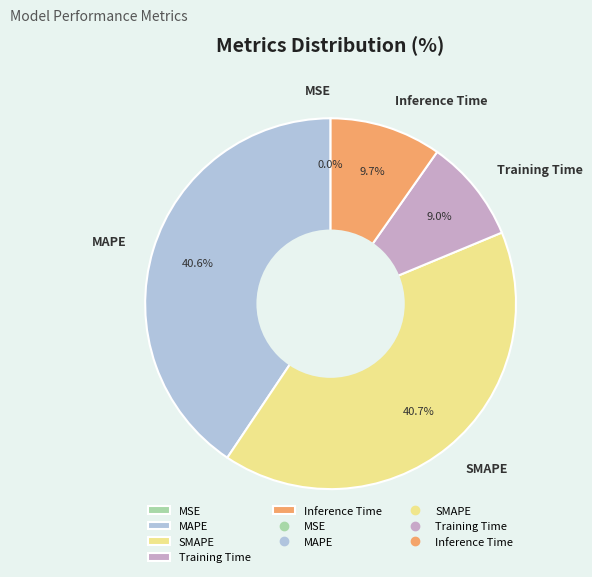

To the nearest percent, what is the average slice percentage?

20%